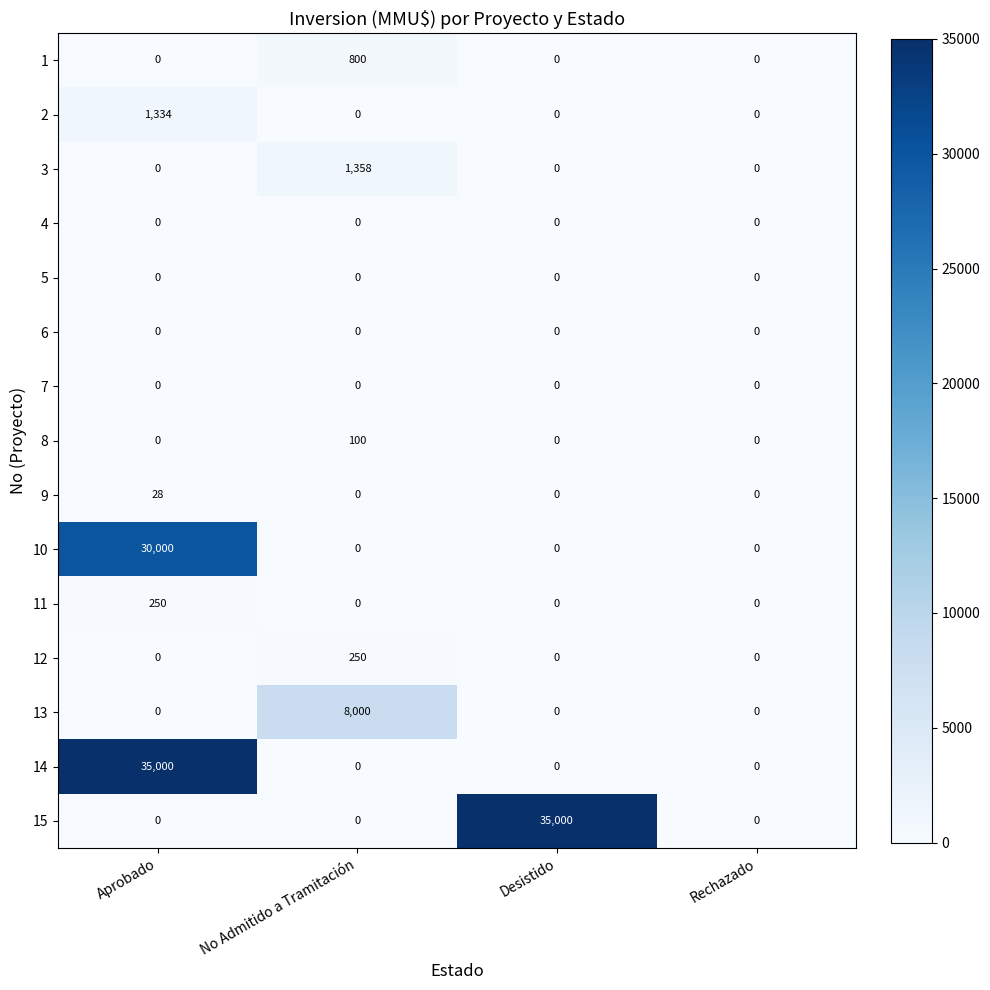

What is the sum of all 15 values?

35000